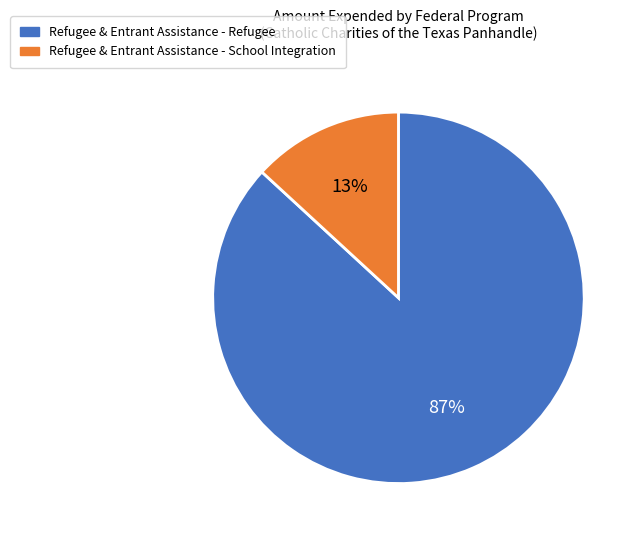

Is it true that Refugee & Entrant Assistance - Refugee is 74% of the pie?

False